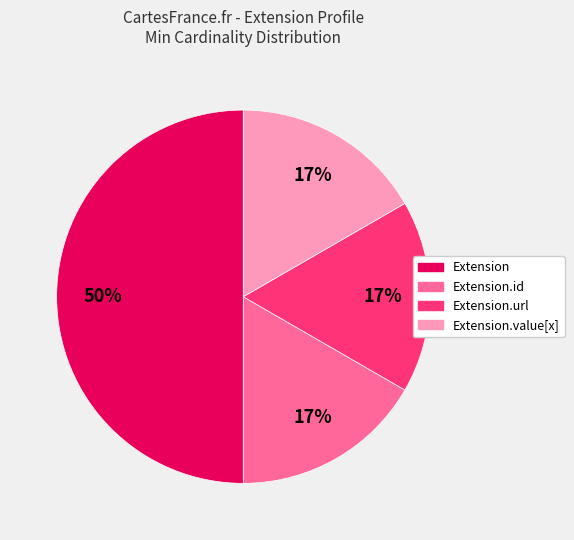

To the nearest percent, what is the average slice percentage?

25%